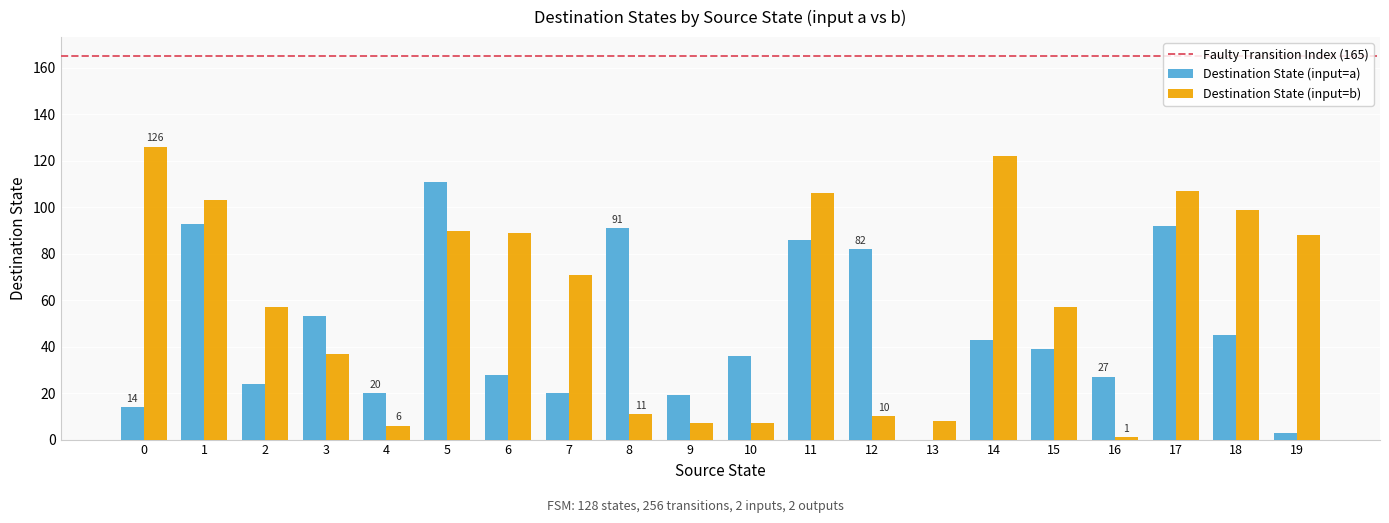

Which series has the largest total across all categories?

Destination State (input=b)